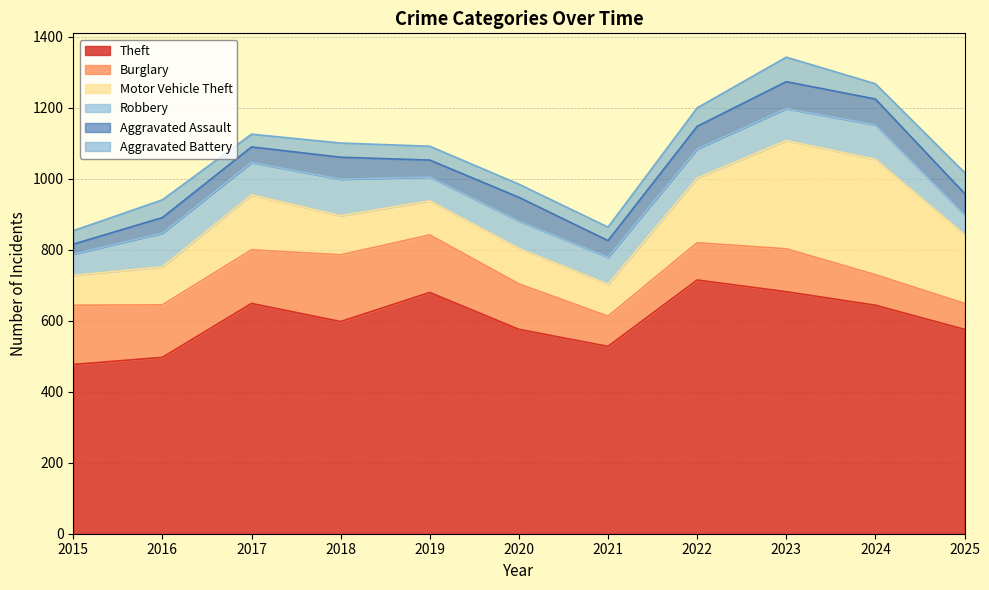

What is the sum of all Motor Vehicle Theft values?

1748